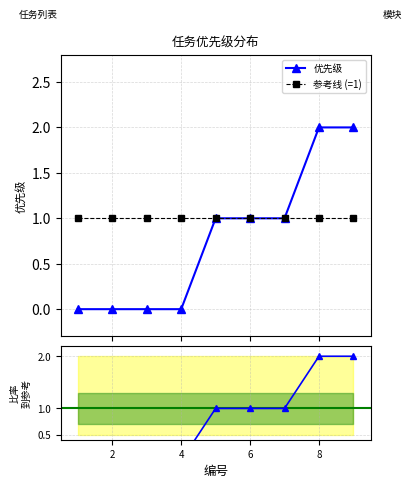

Reading left to right, what are all the values shown in this chart?

优先级: 0	0	0	0	1	1	1	2	2
参考线 (=1): 1	1	1	1	1	1	1	1	1
比率: 0	0	0	0	1	1	1	2	2